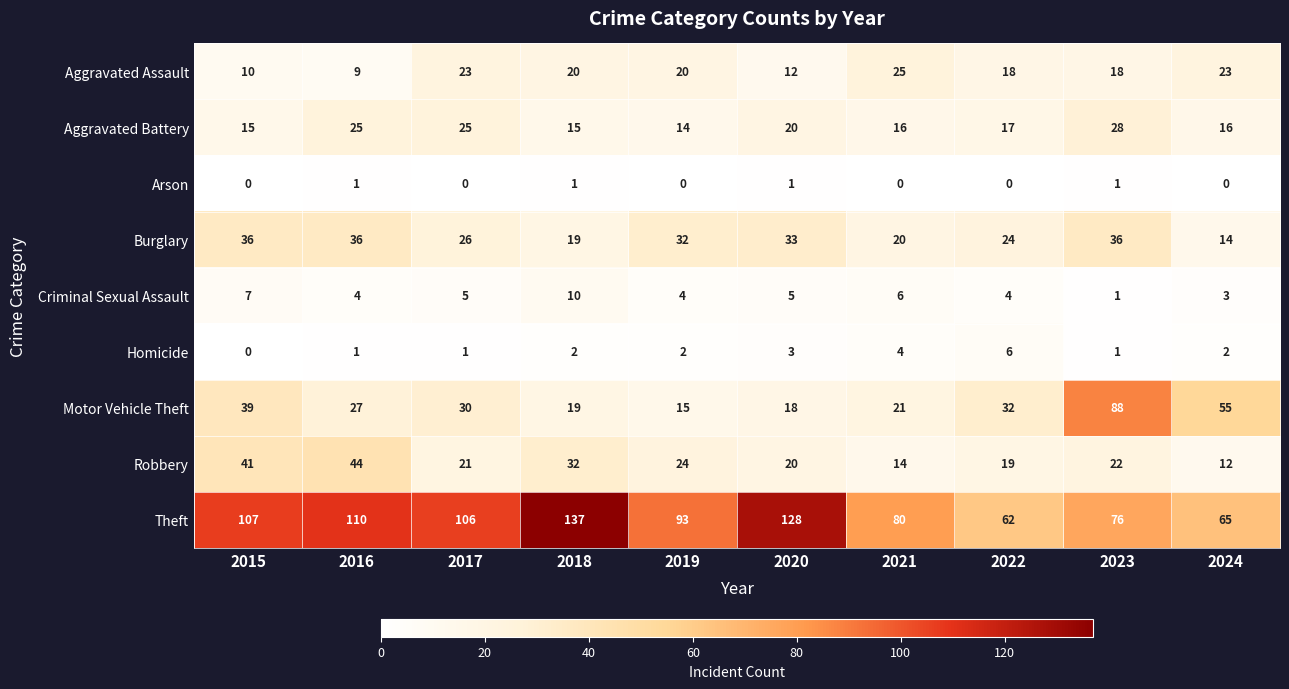

How many values in Homicide are above zero?

9